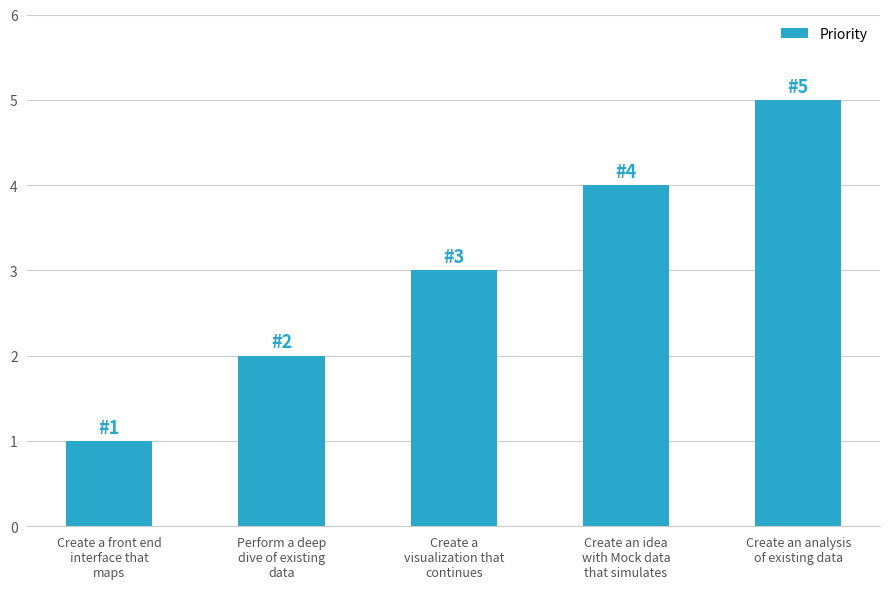

What is the value of the 2nd bar from the left?

2